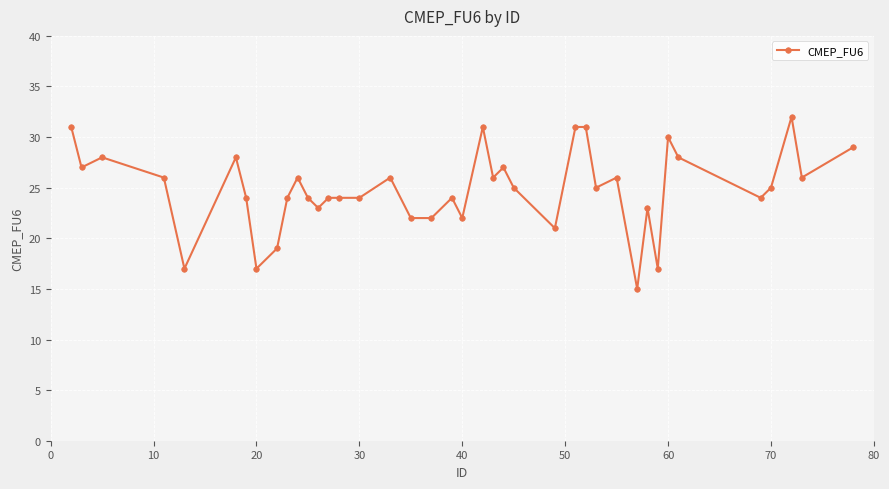

What is the value of the 33rd point from the left?

17